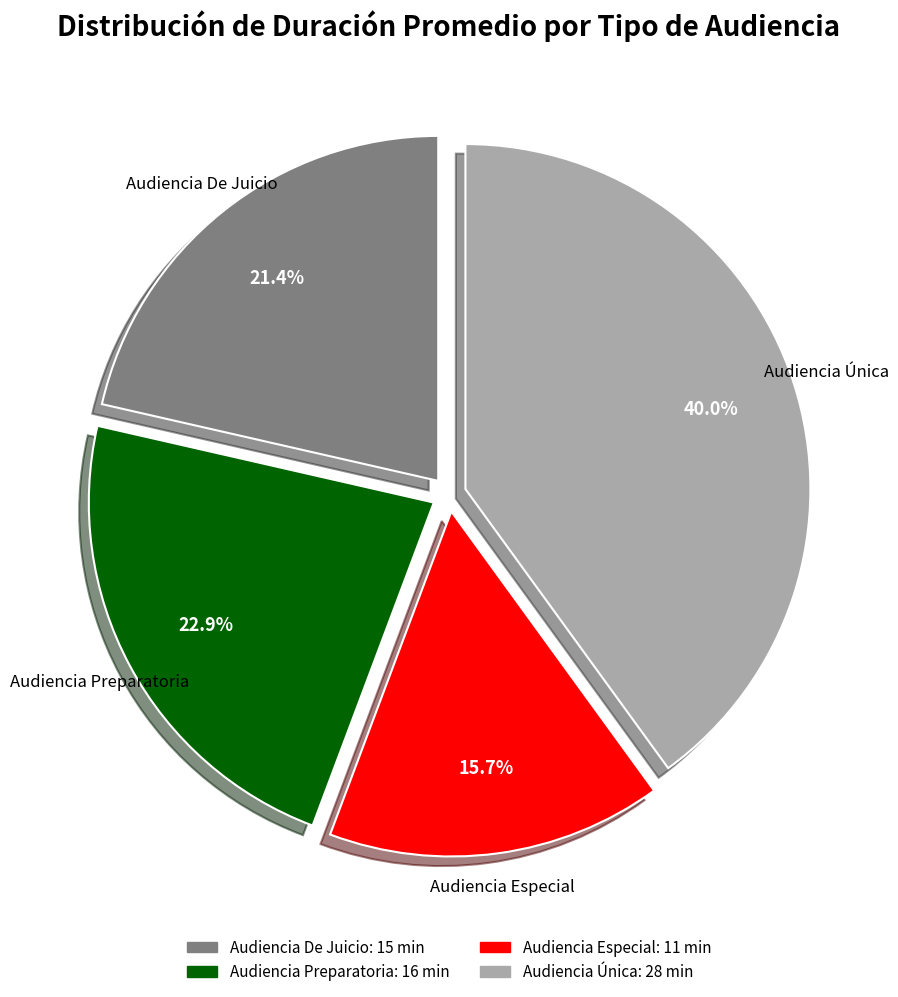

Approximately how many times larger is the value at Audiencia De Juicio compared to Audiencia Única?

0.5